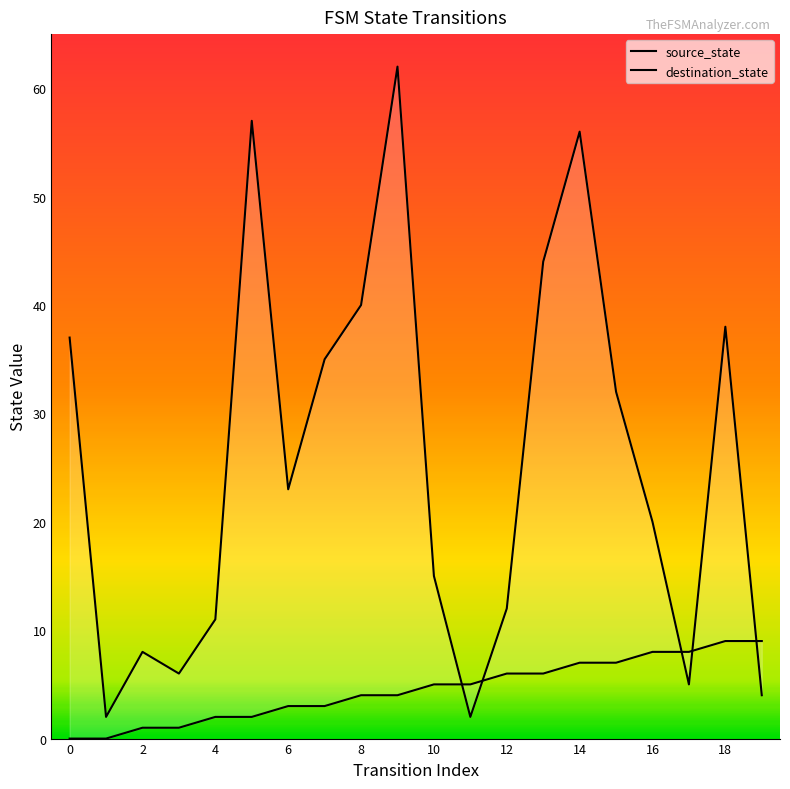

What are all the series names shown in the legend?

source_state, destination_state